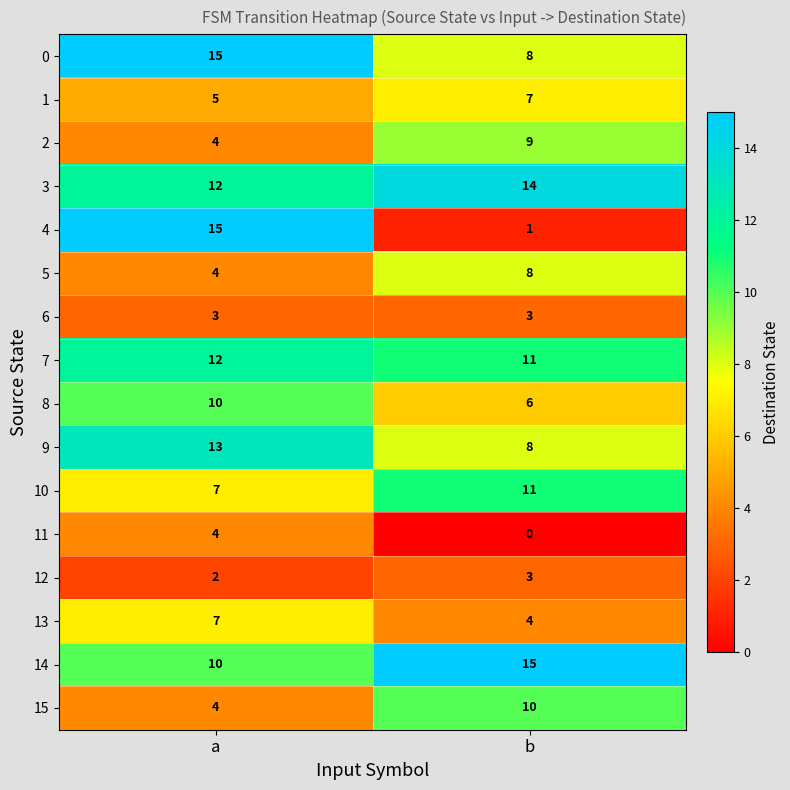

At which label does 11 reach its peak?

a